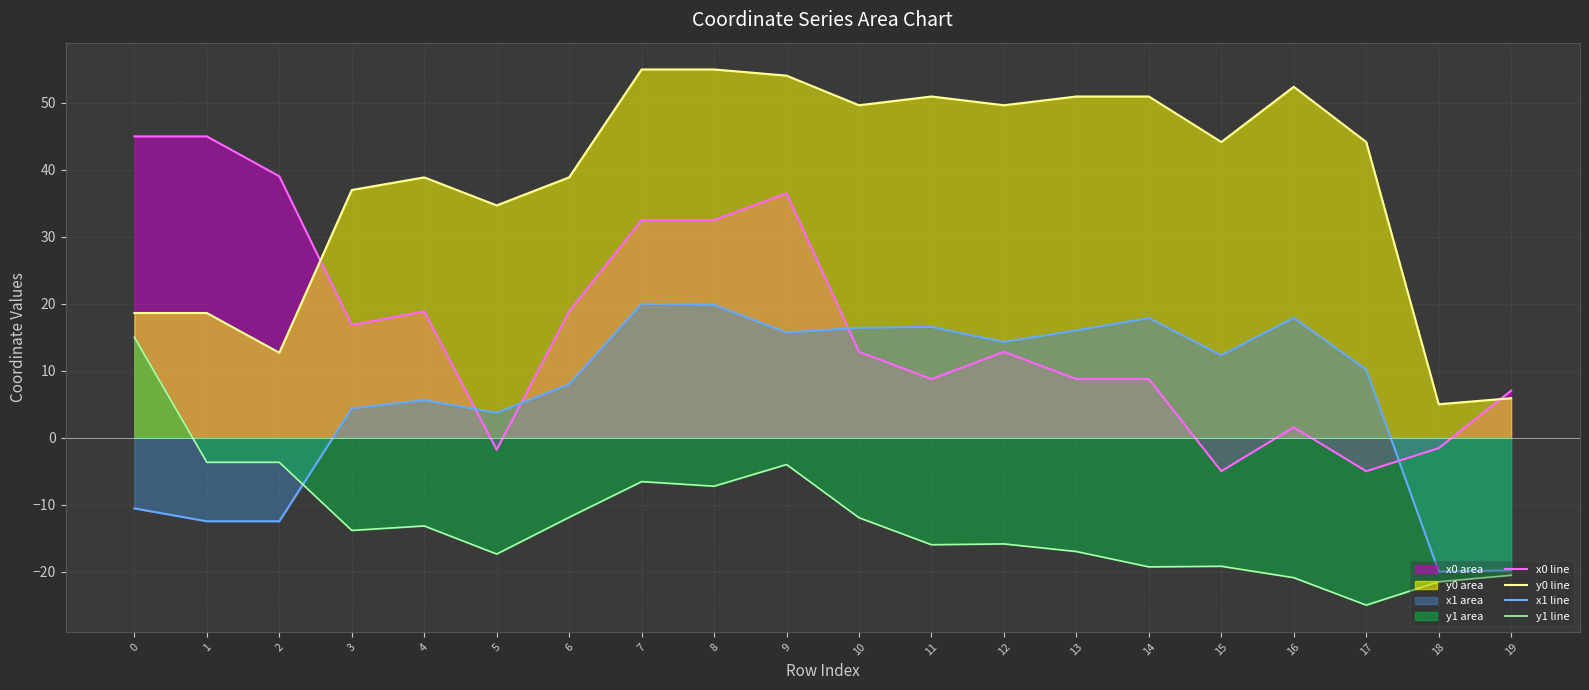

Does the chart display data point markers on the line(s)?

No